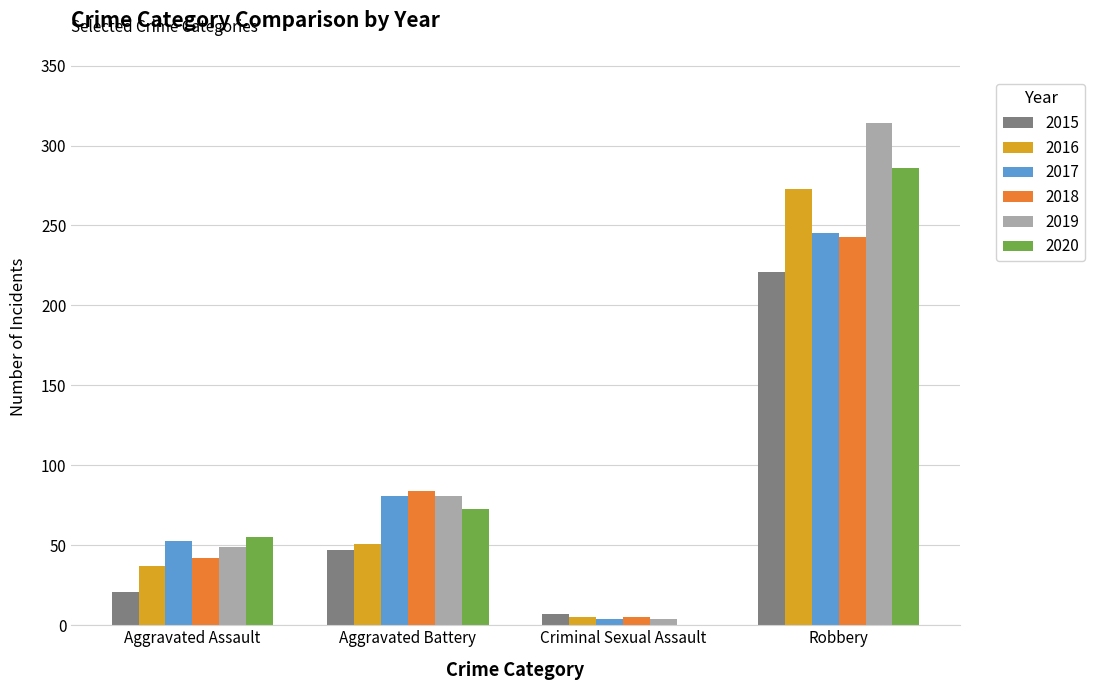

What is the total value across all series at Robbery?

1582